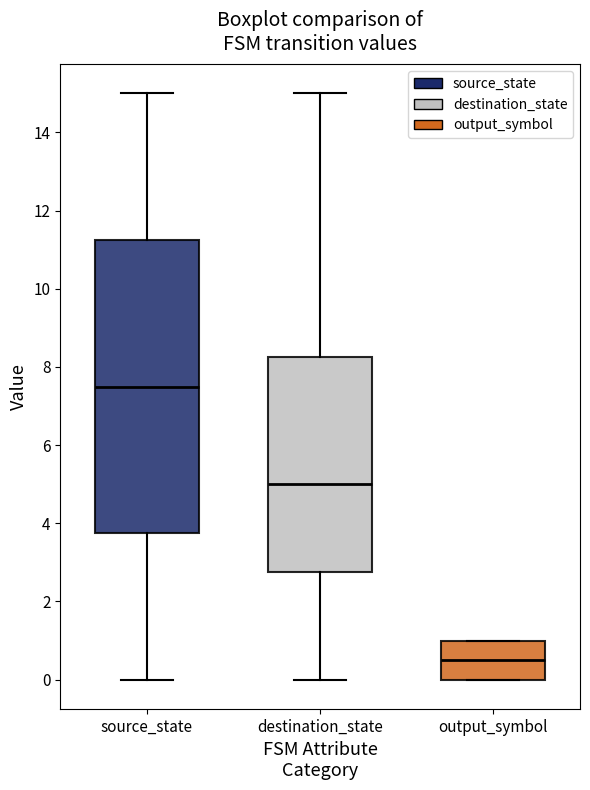

Where is the upper edge of the box for destination_state on the y-axis? The values are not printed on the chart, so give them approximately, as read against the axis.

8.2